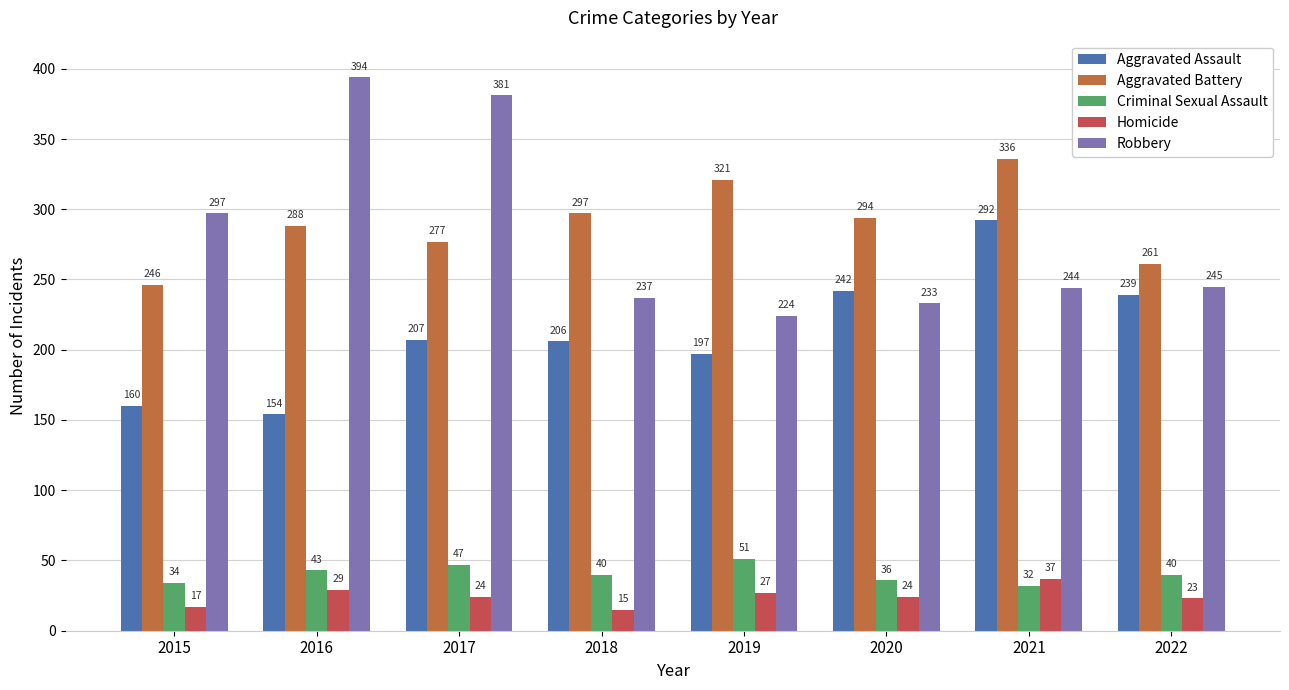

Reading right to left, extract all data points from this chart.

Aggravated Assault: 2022=239	2021=292	2020=242	2019=197	2018=206	2017=207	2016=154	2015=160
Aggravated Battery: 2022=261	2021=336	2020=294	2019=321	2018=297	2017=277	2016=288	2015=246
Criminal Sexual Assault: 2022=40	2021=32	2020=36	2019=51	2018=40	2017=47	2016=43	2015=34
Homicide: 2022=23	2021=37	2020=24	2019=27	2018=15	2017=24	2016=29	2015=17
Robbery: 2022=245	2021=244	2020=233	2019=224	2018=237	2017=381	2016=394	2015=297